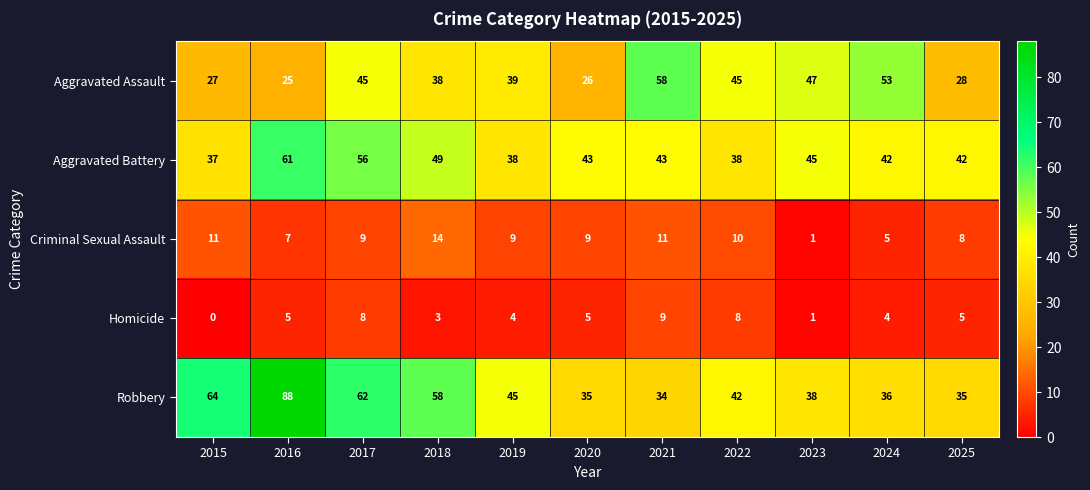

Read the Robbery value at 2015, to the nearest 10.

60